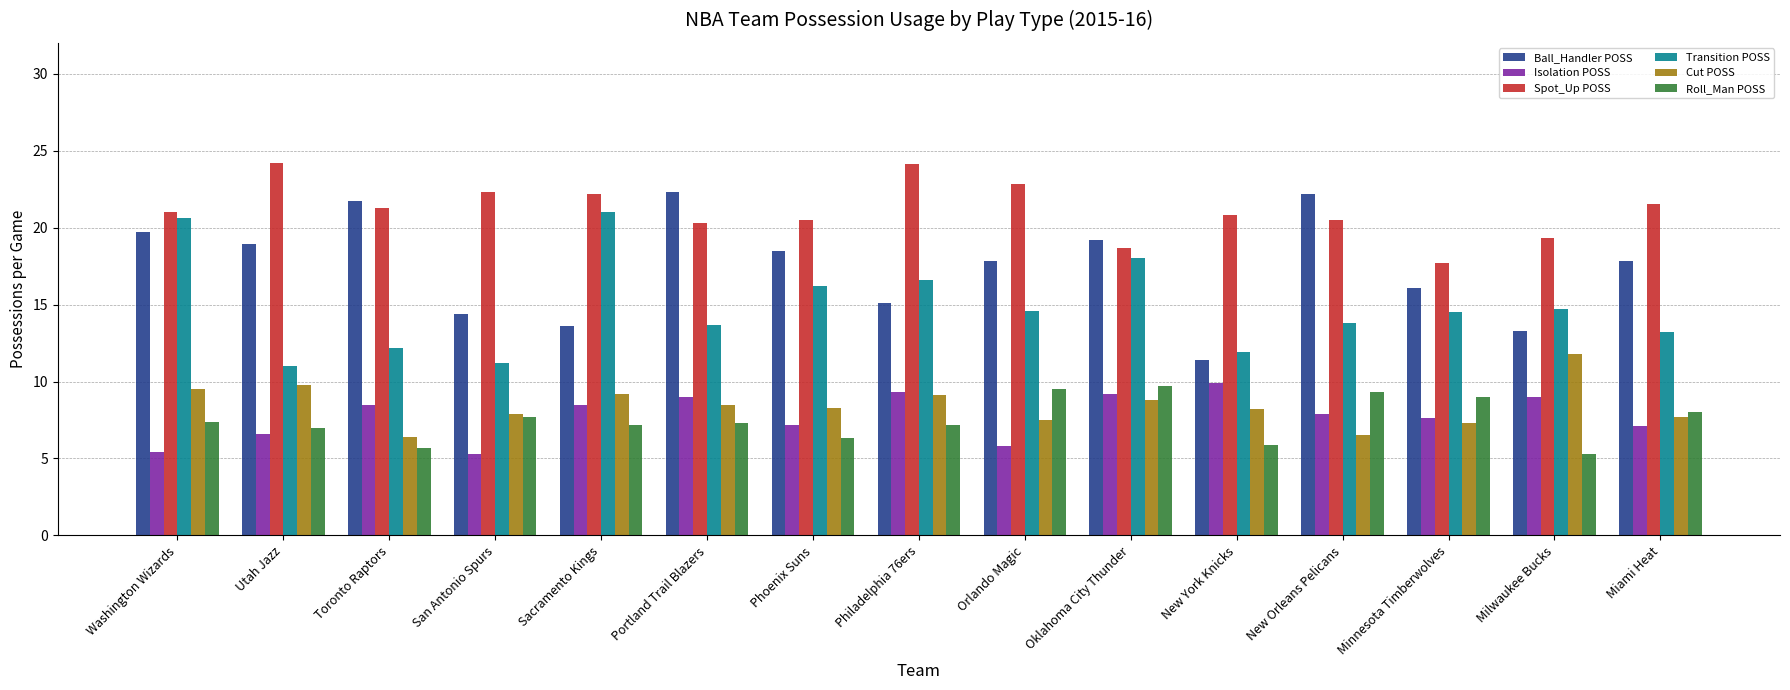

What are all the series names shown in the legend?

Ball_Handler POSS, Isolation POSS, Spot_Up POSS, Transition POSS, Cut POSS, Roll_Man POSS